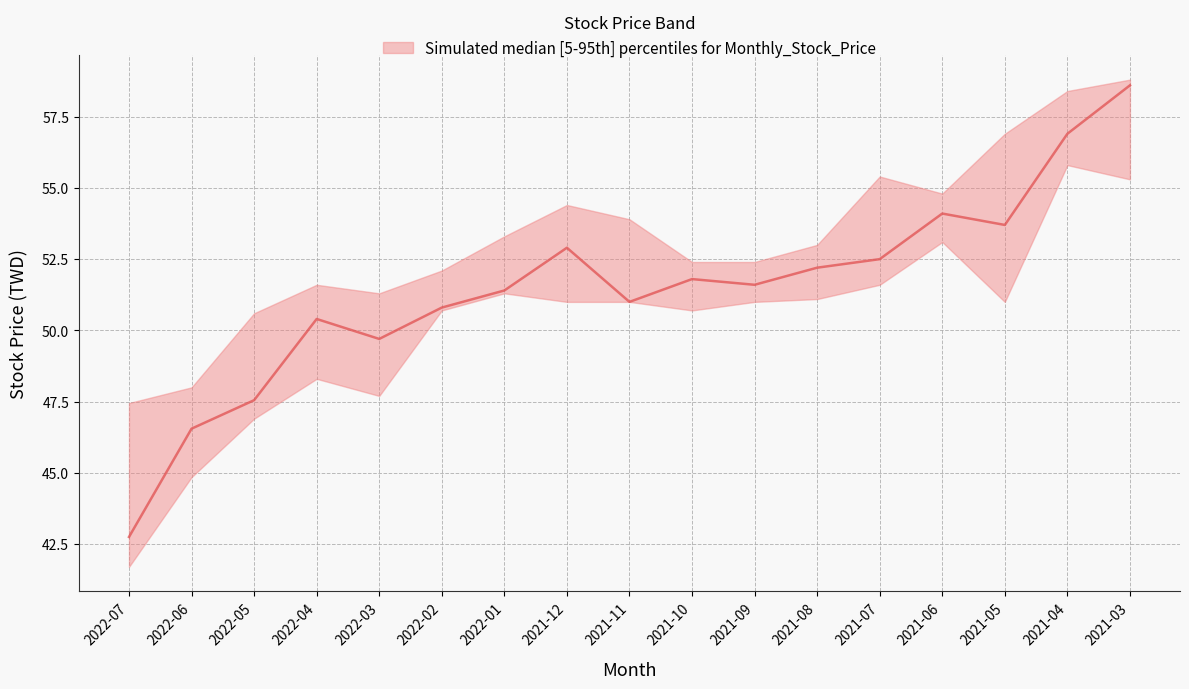

Which series changed the most between 2022-03 and 2021-11?

lower